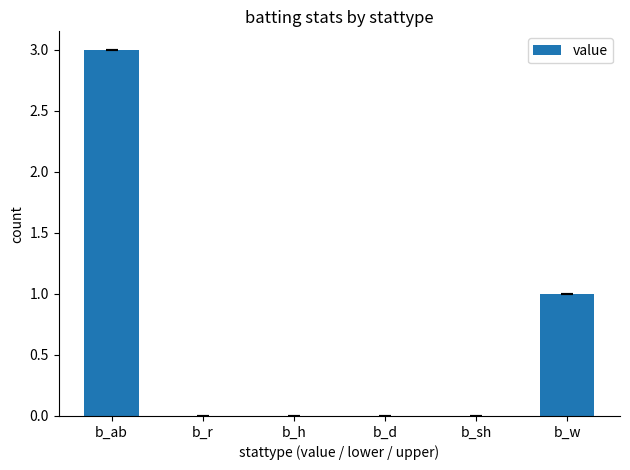

What is the sum of all values?

4